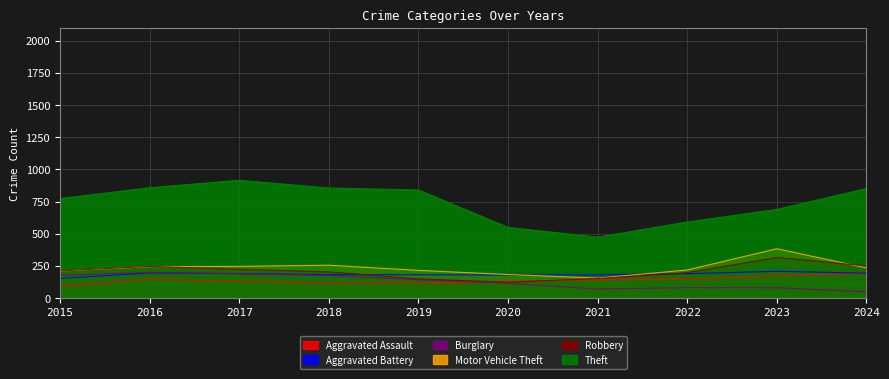

What is the value of the Aggravated Battery point at the 6th from the left?

180